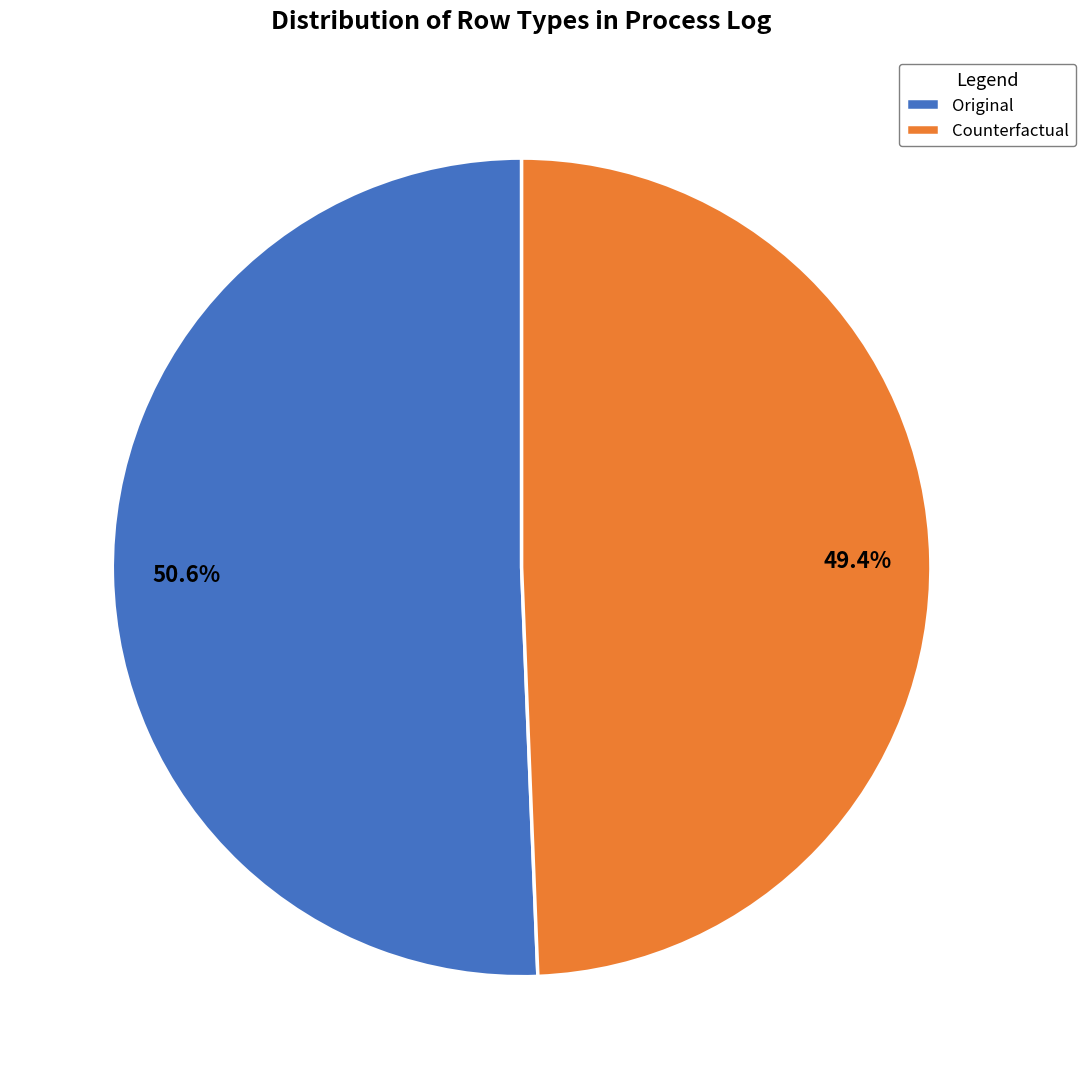

Between Counterfactual and Original, which is larger?

Original